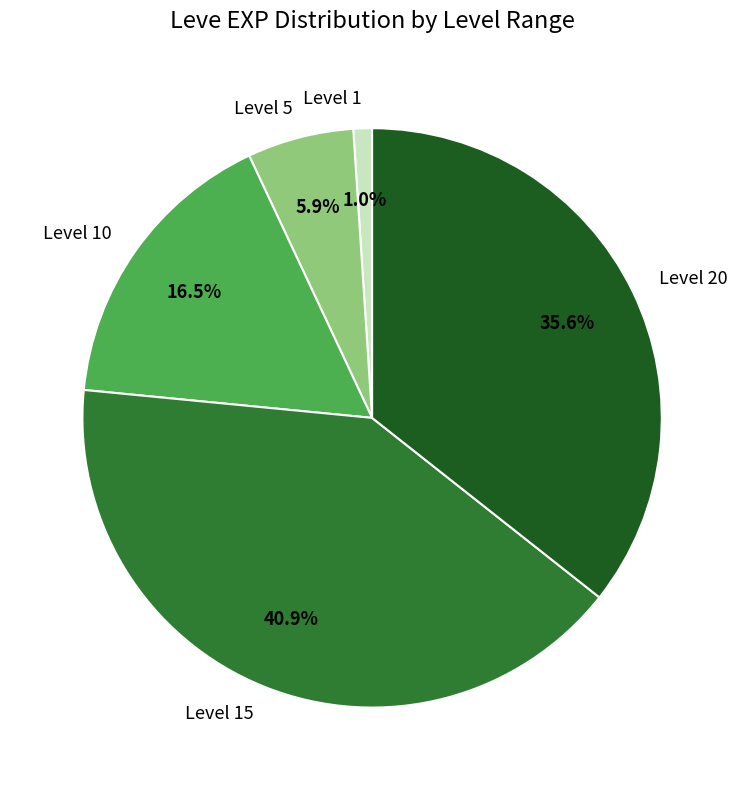

Is Level 1 the majority of the pie?

No